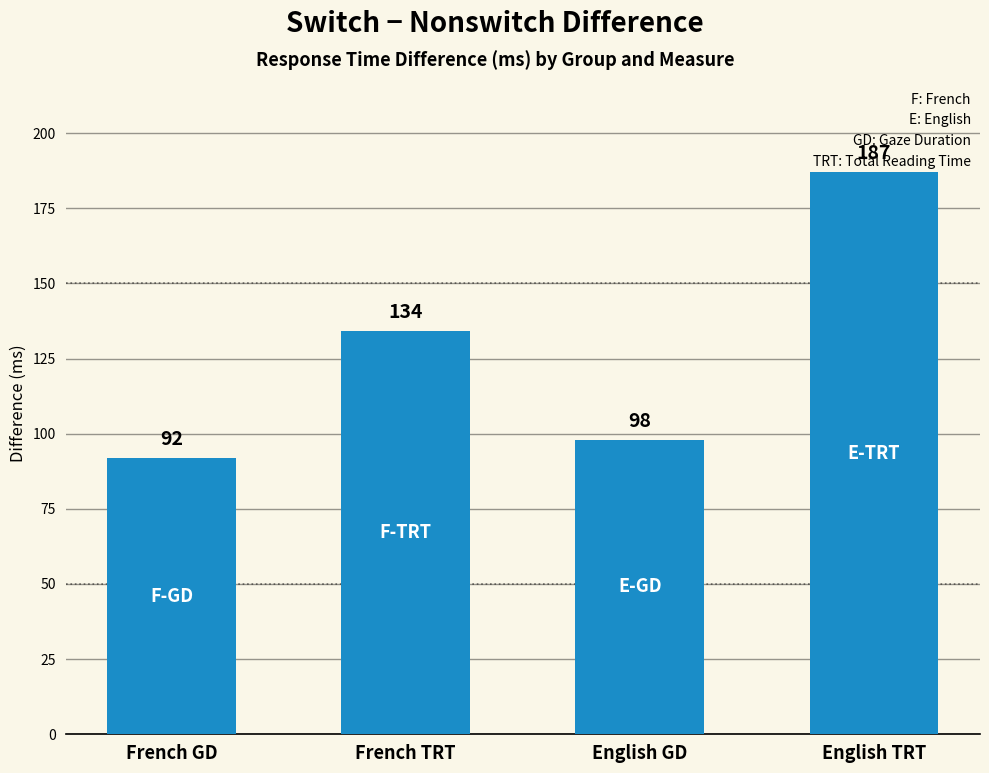

Where is the data nearest to the value 139?

French TRT